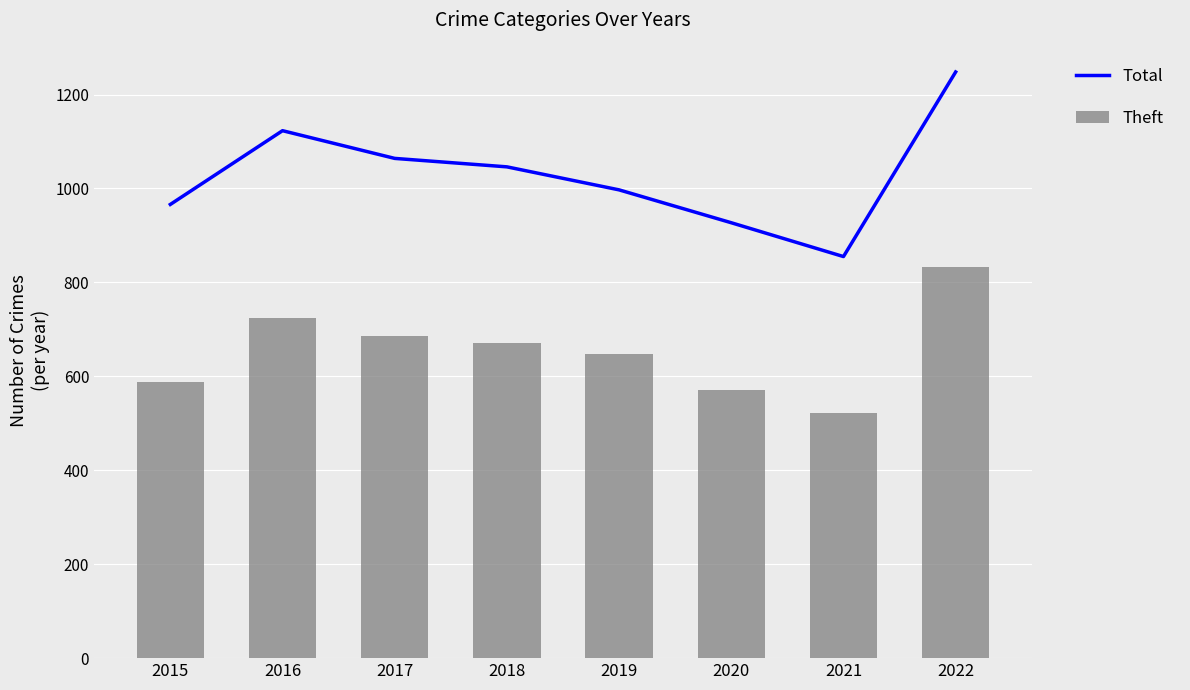

List the series in order of their overall mean, highest first.

Total, Theft